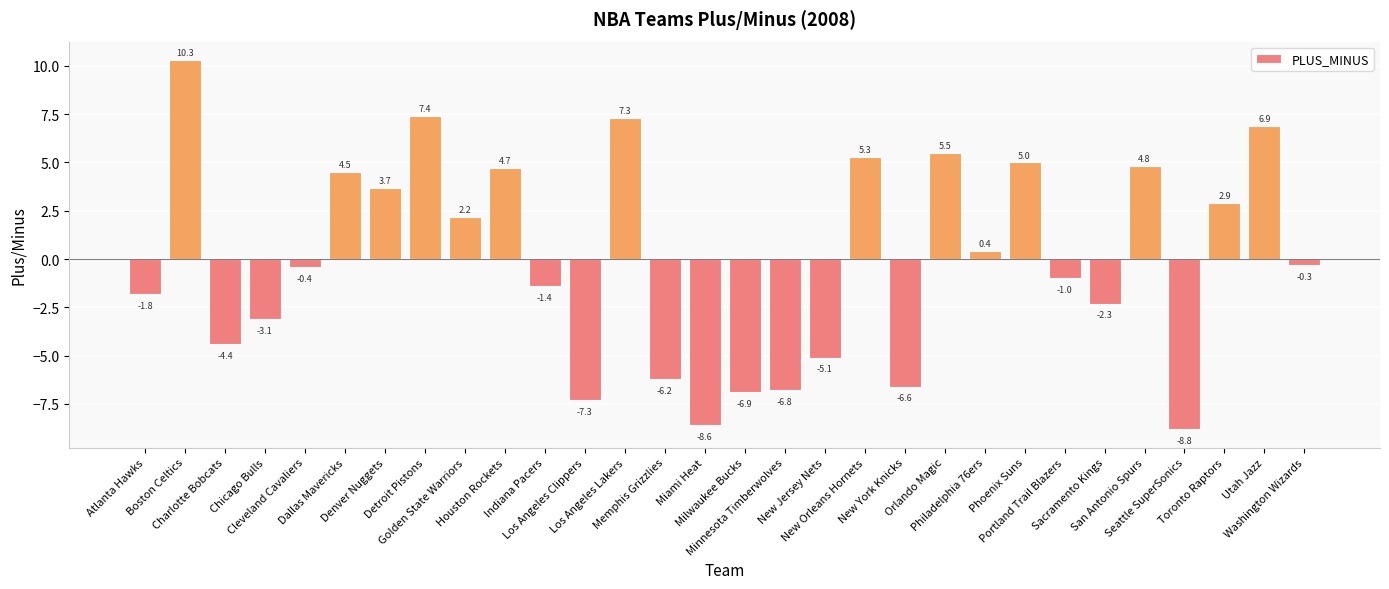

At which label is the value closest to 0?

Washington Wizards